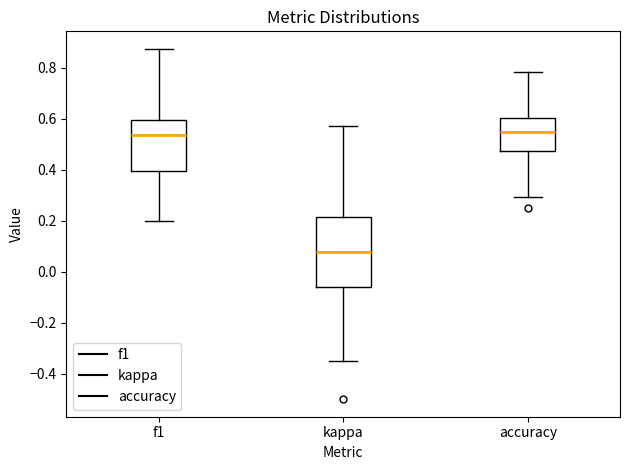

Reading left to right, transcribe this box plot: for each box, give where its median line is, the range the box spans, and where its two whiskers end, as read against the y-axis. The values are not printed on the chart, so give them approximately, as read against the axis.

f1: median 0.54, box 0.40 to 0.60, whiskers 0.20 to 0.88
kappa: median 0.08, box -0.06 to 0.22, whiskers -0.34 to 0.58
accuracy: median 0.56, box 0.48 to 0.60, whiskers 0.30 to 0.78